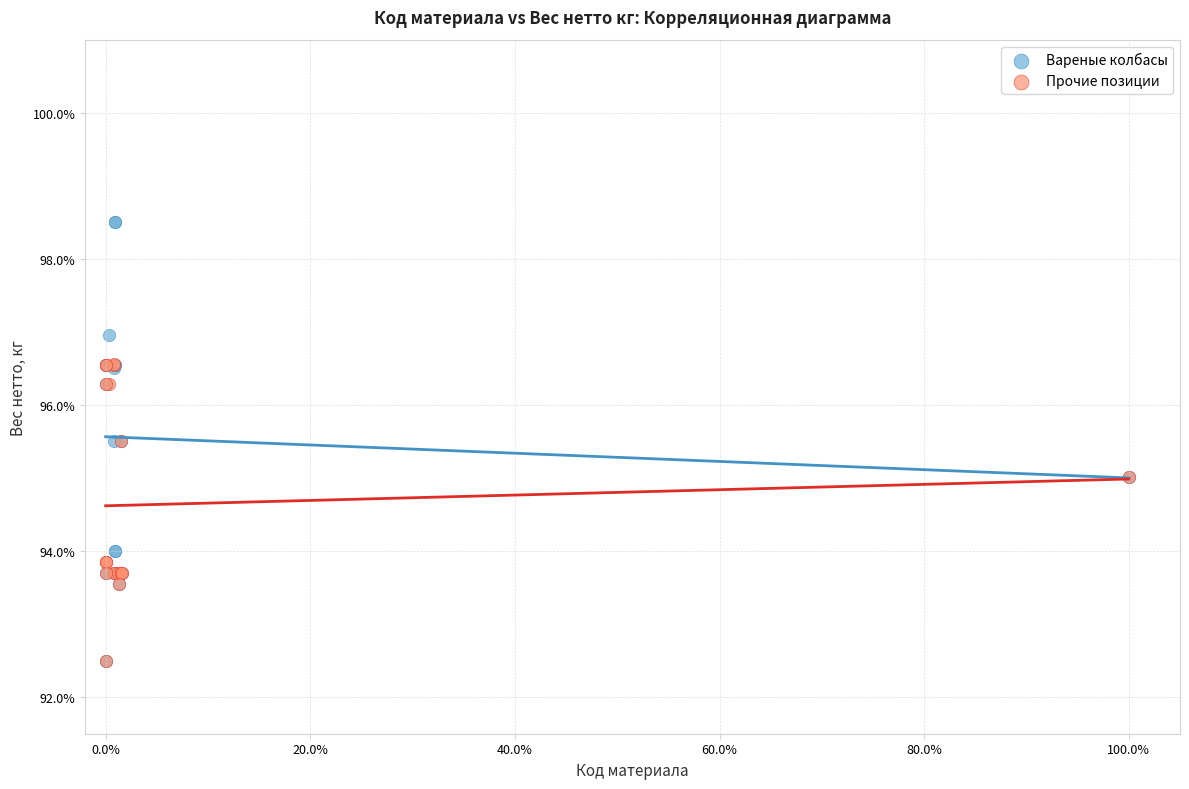

Which series contains the highest Y value?

Вареные колбасы